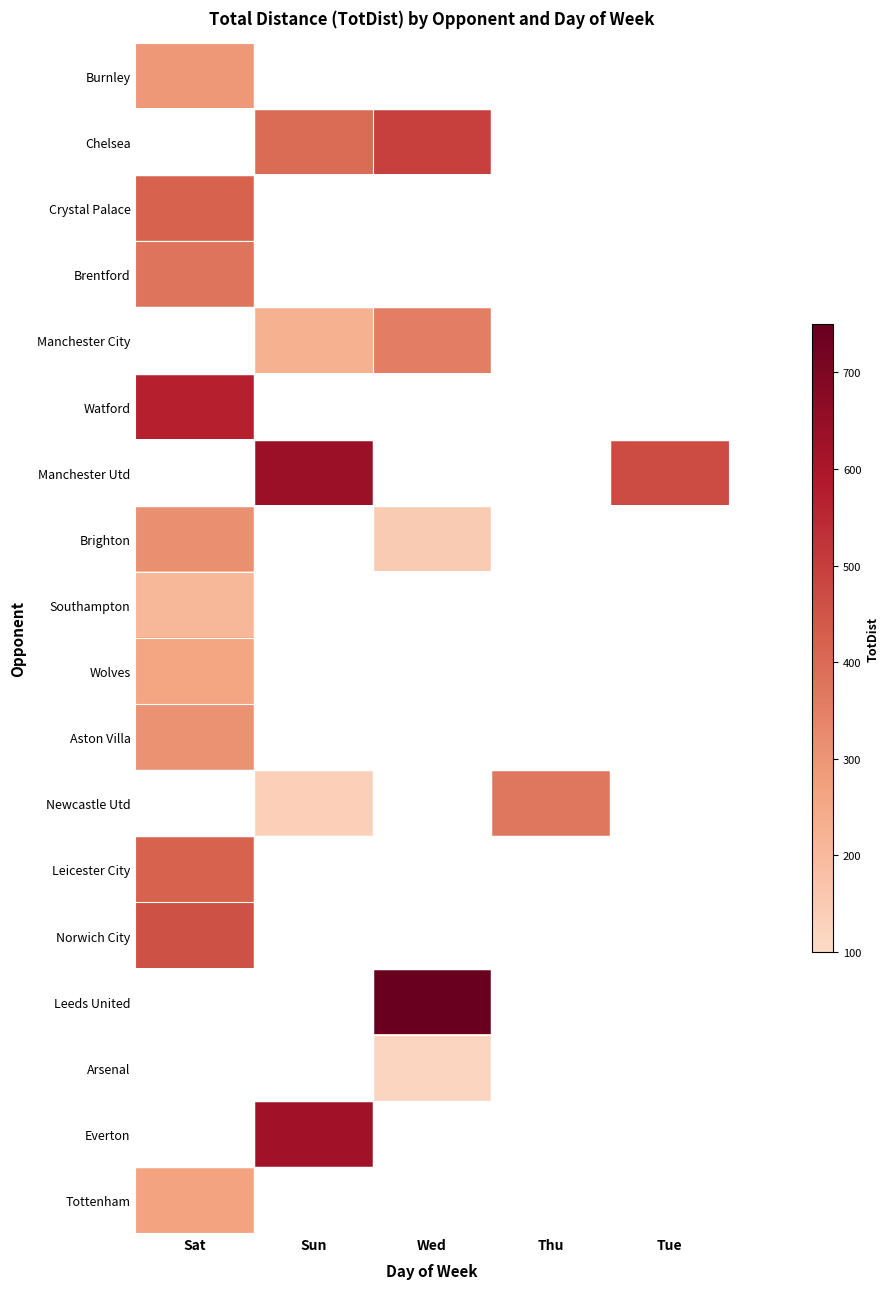

What is the difference between the highest and lowest values at Sat?

364.0